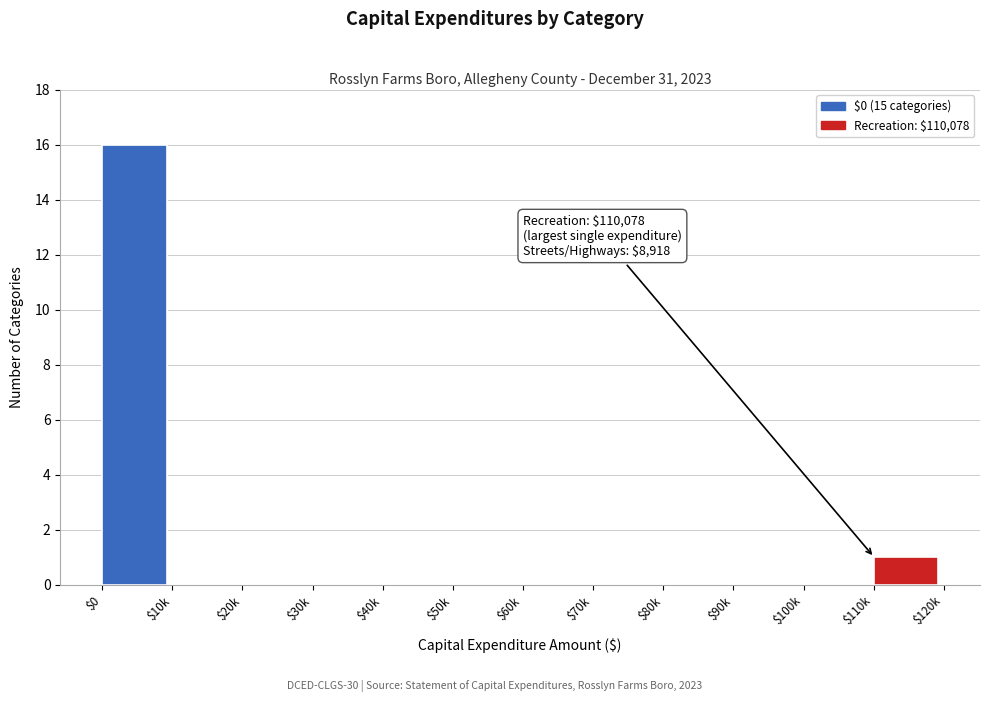

At which category does the chart reach its peak across all series?

$0